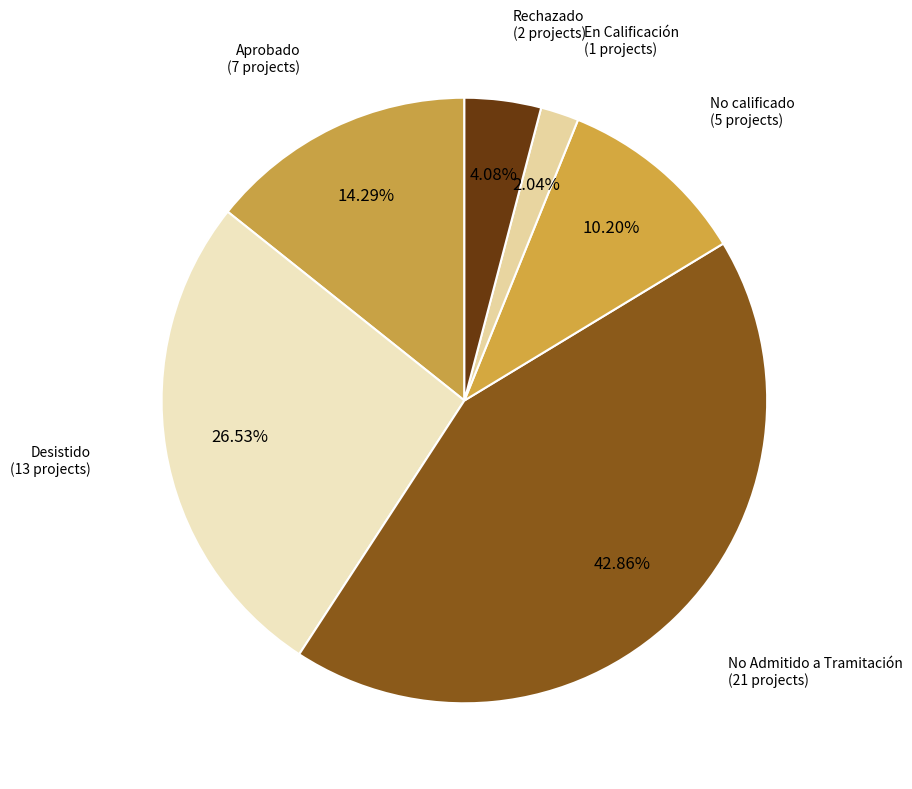

How many segments does this pie chart have?

6